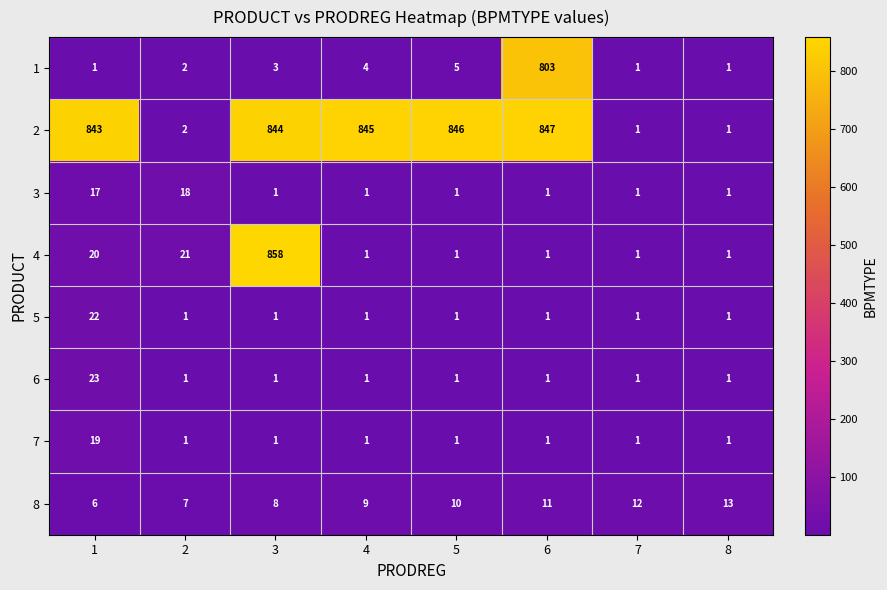

What is the total value across all series at 8?

20